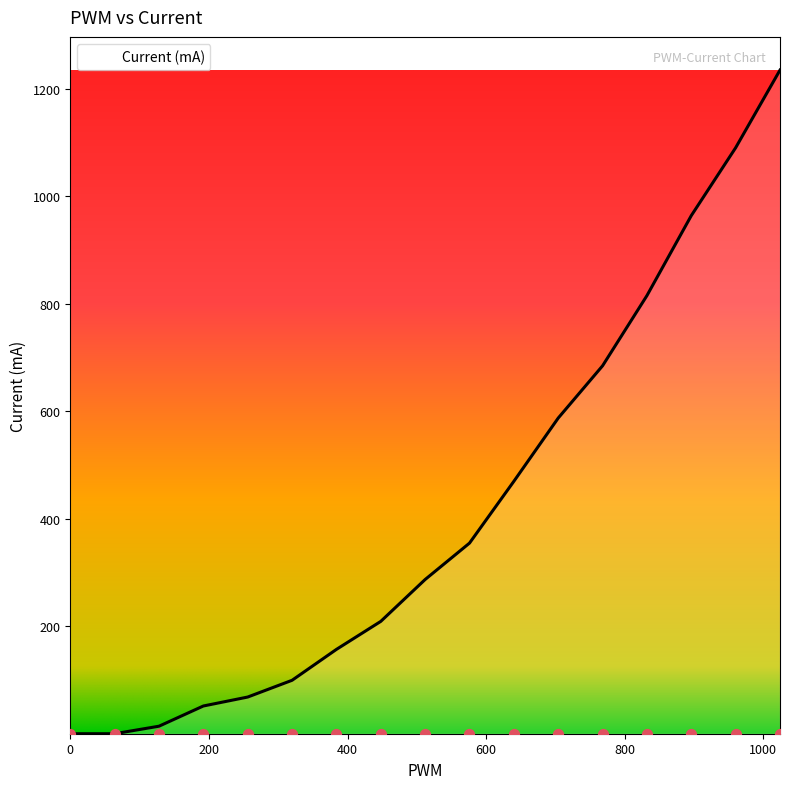

What is the ratio of the value at 768 to the value at 256?

10.0